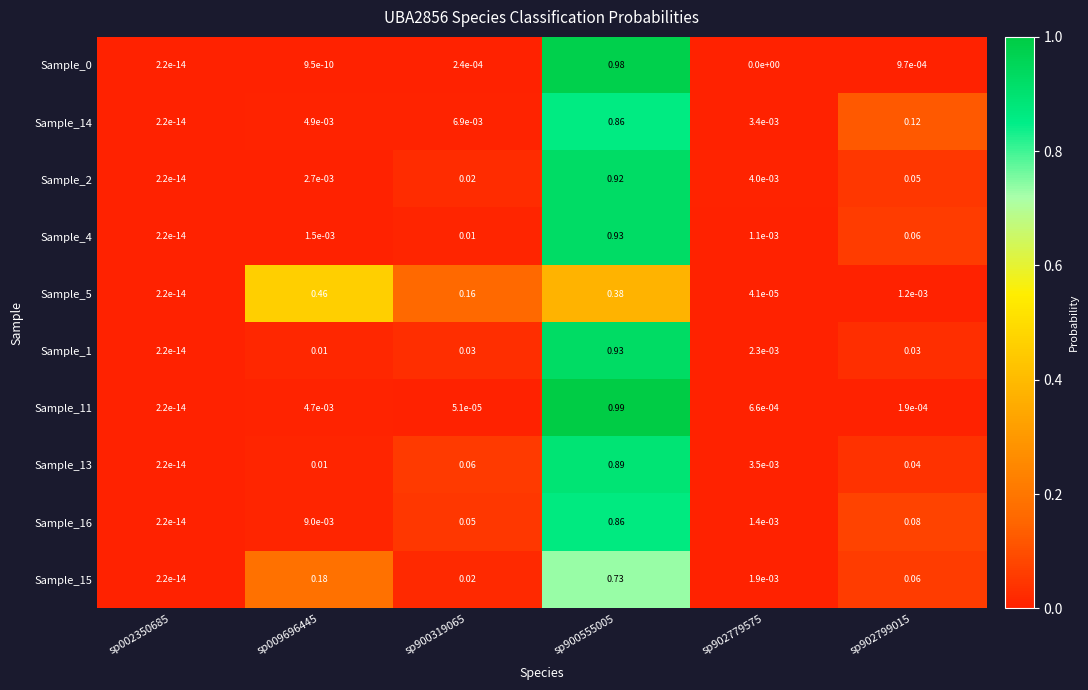

Is the value of Sample_1 at sp902779575 greater than the value of Sample_4 at sp002350685?

Yes